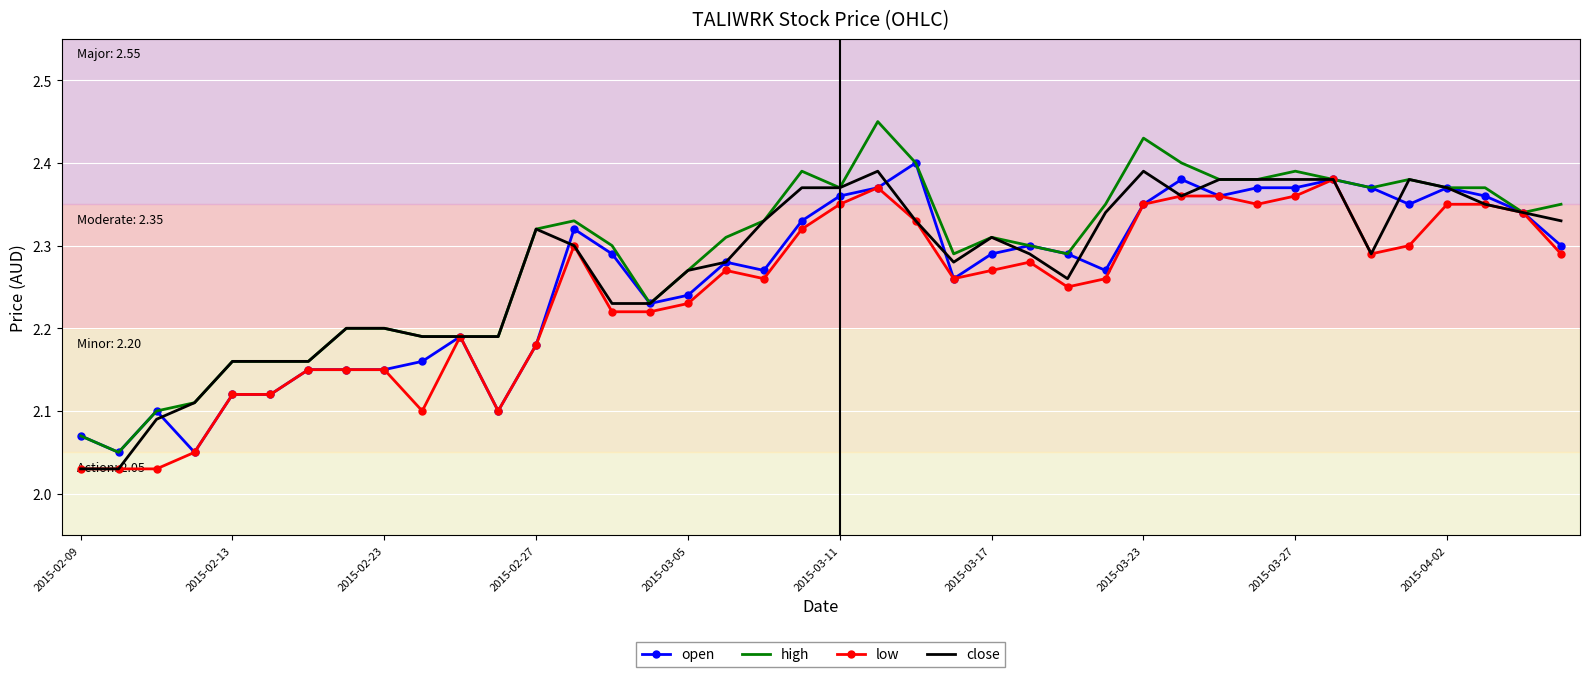

Which series has the largest range (max minus min)?

high